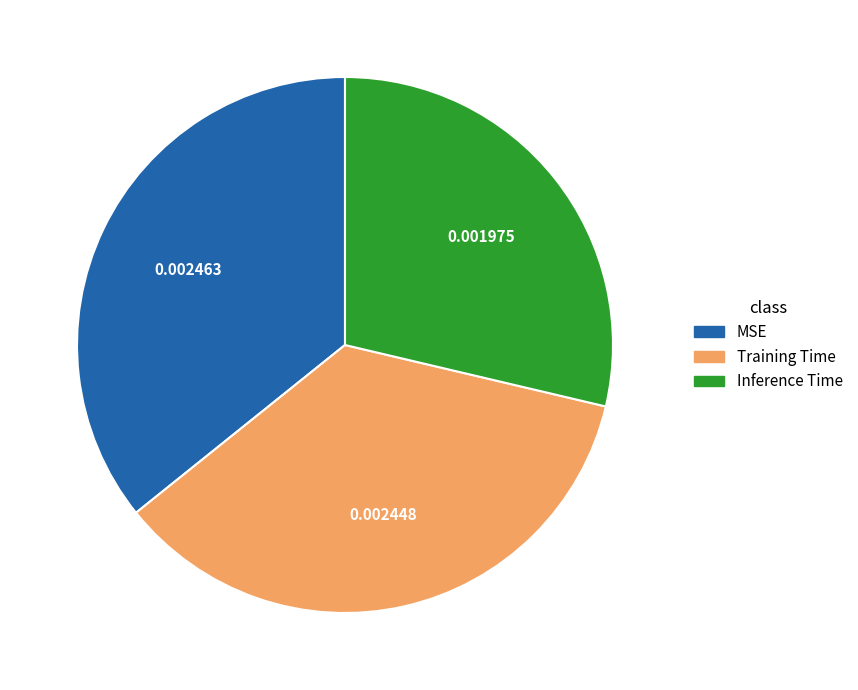

Does Inference Time account for over 50% of the chart?

No